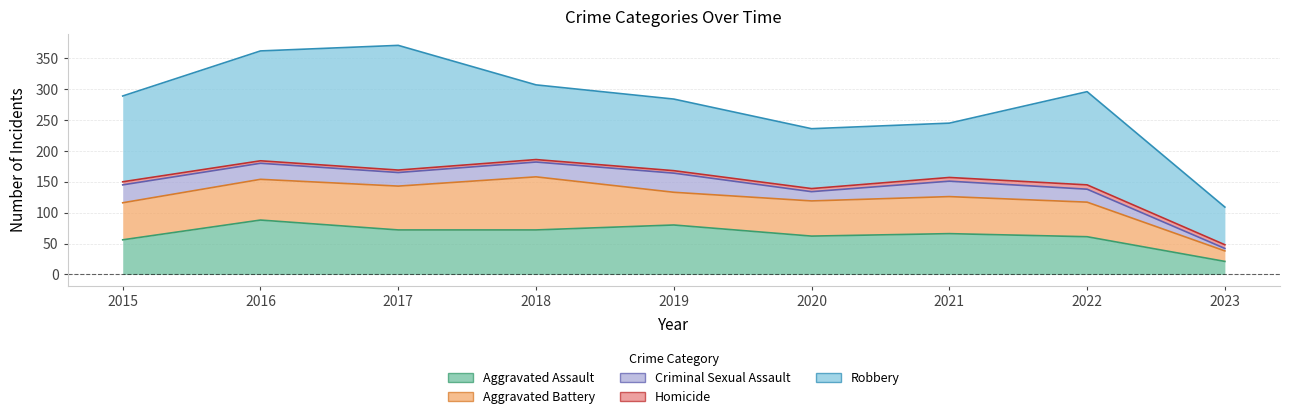

At 2016, list the series in order from largest to smallest.

Robbery, Aggravated Assault, Aggravated Battery, Criminal Sexual Assault, Homicide